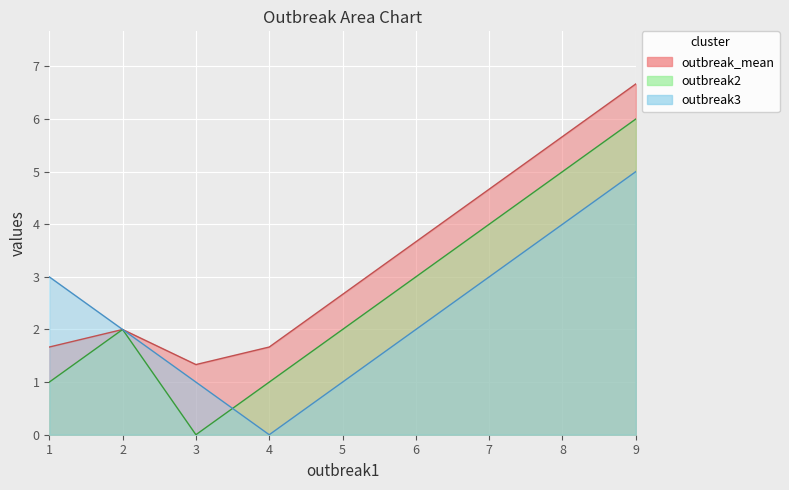

What is the spread (max minus min) of values at step4?

1.7